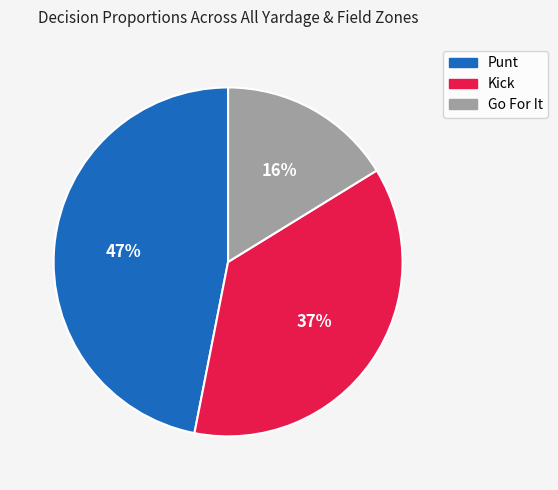

Combined, do Go For It and Kick account for over 50%?

Yes